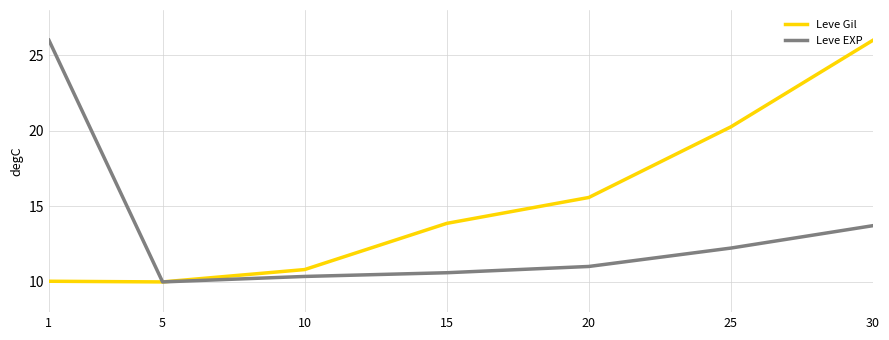

What is the highest value of the Leve EXP series?

26.0